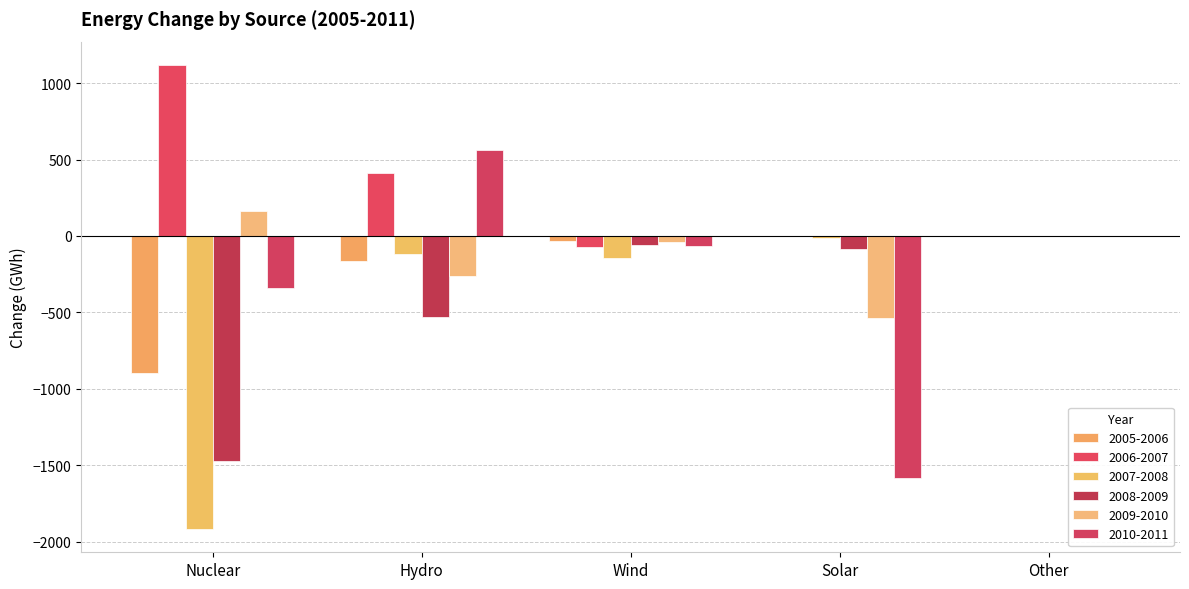

What is the difference between the second highest and second lowest values in the 2008-2009 series?

472.3